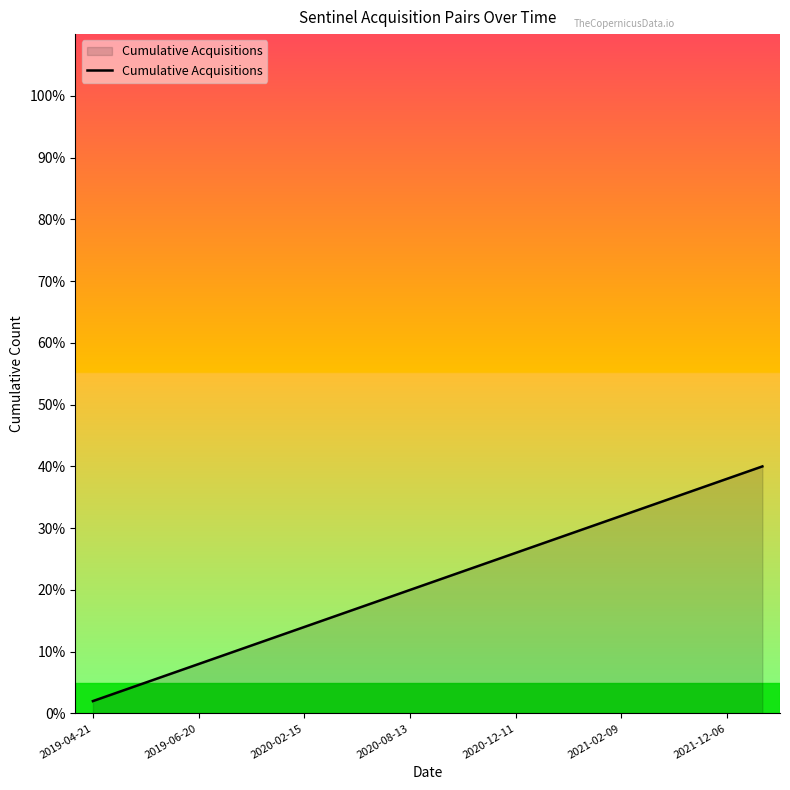

What is the difference between the maximum and minimum values?

38